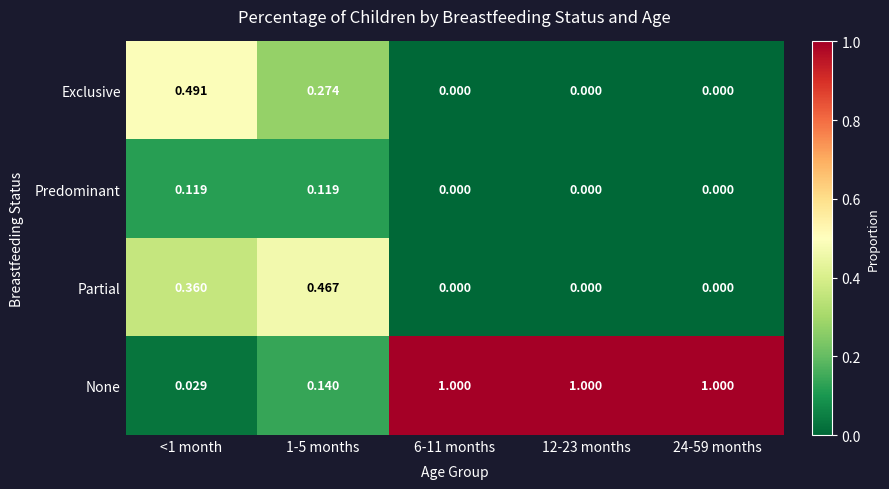

Which series has the largest range (max minus min)?

None